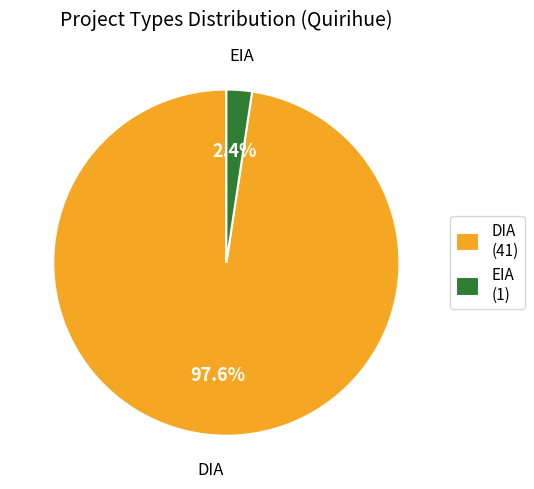

To the nearest percent, what portion does DIA represent?

98%